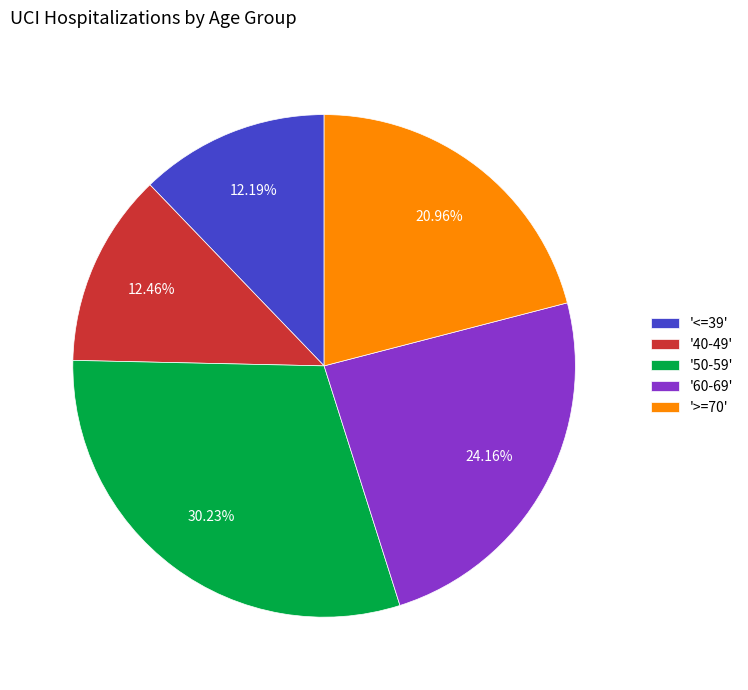

Is the sum of '60-69' and '40-49' greater than half?

No